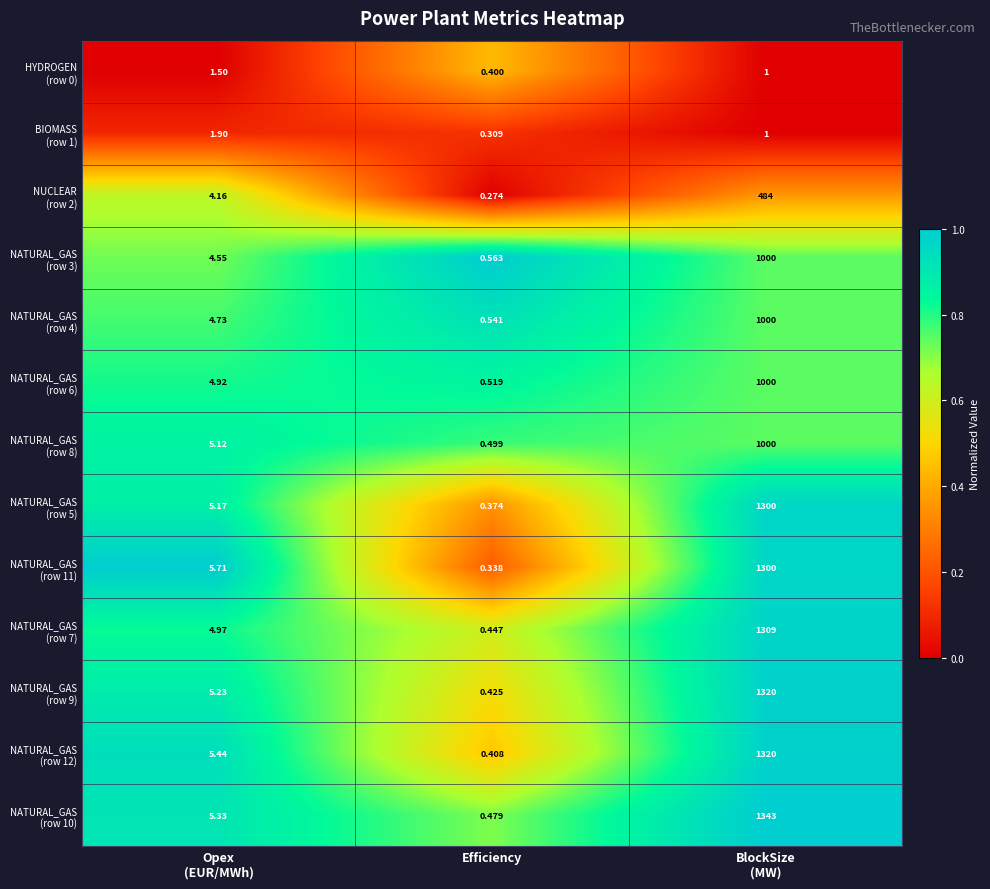

What is the total value across all series at Efficiency?

5.6